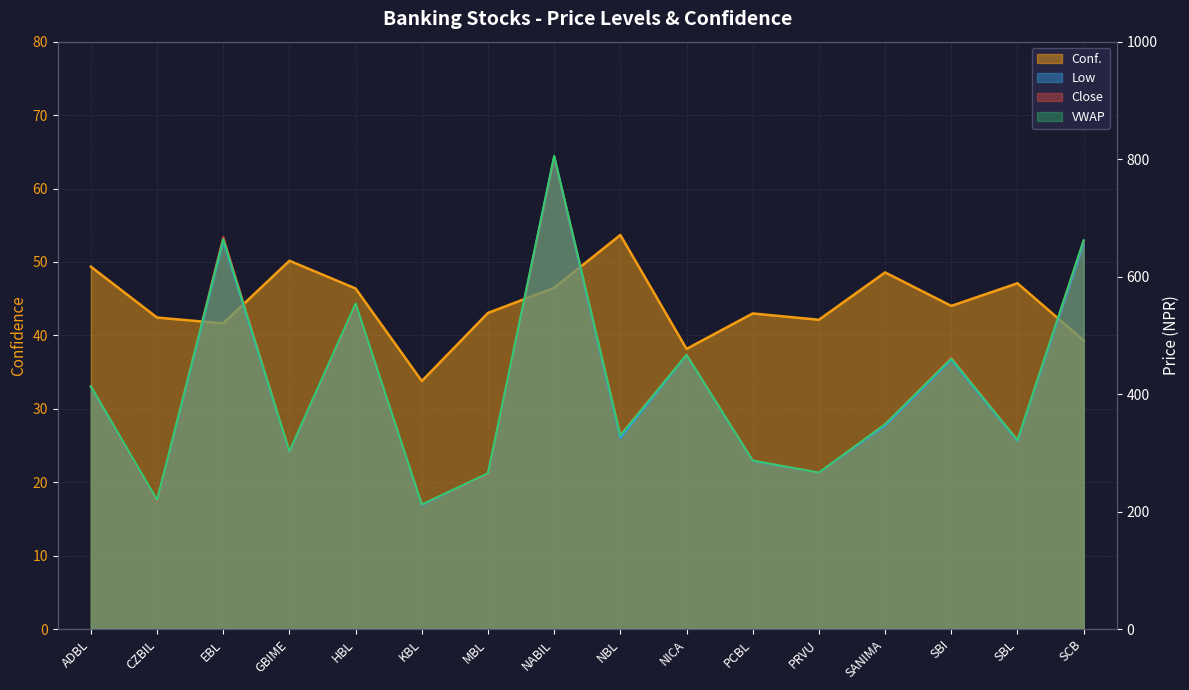

What is the label of the 16th point from the left?

SCB